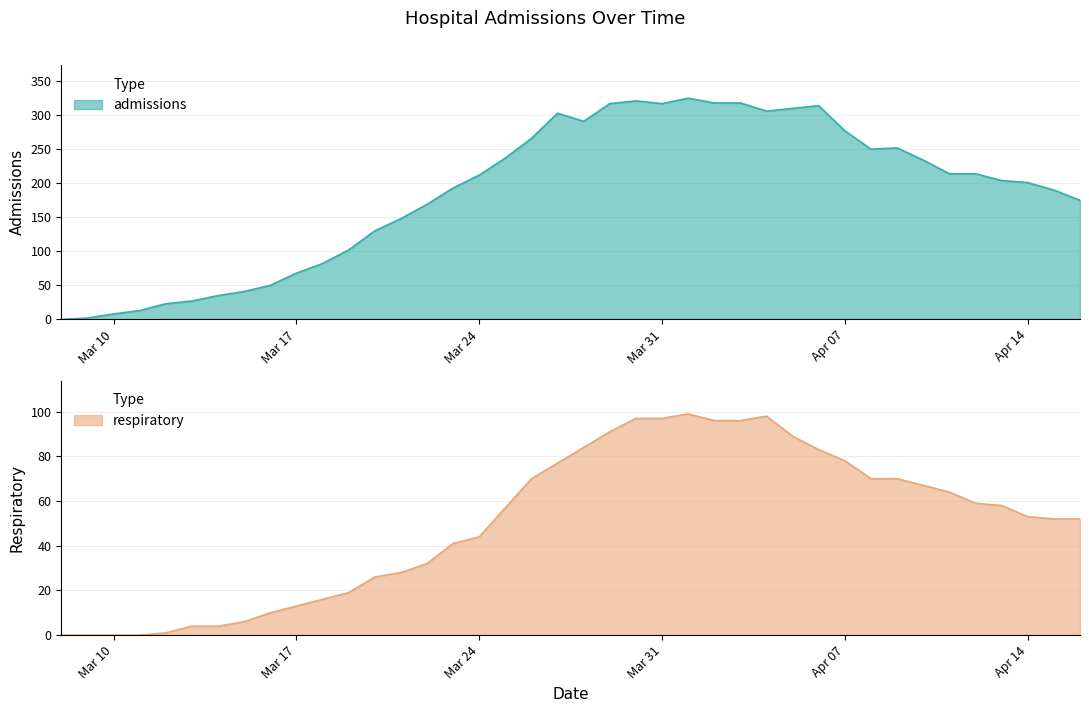

Where does the respiratory series first go above 57?

2020-03-26